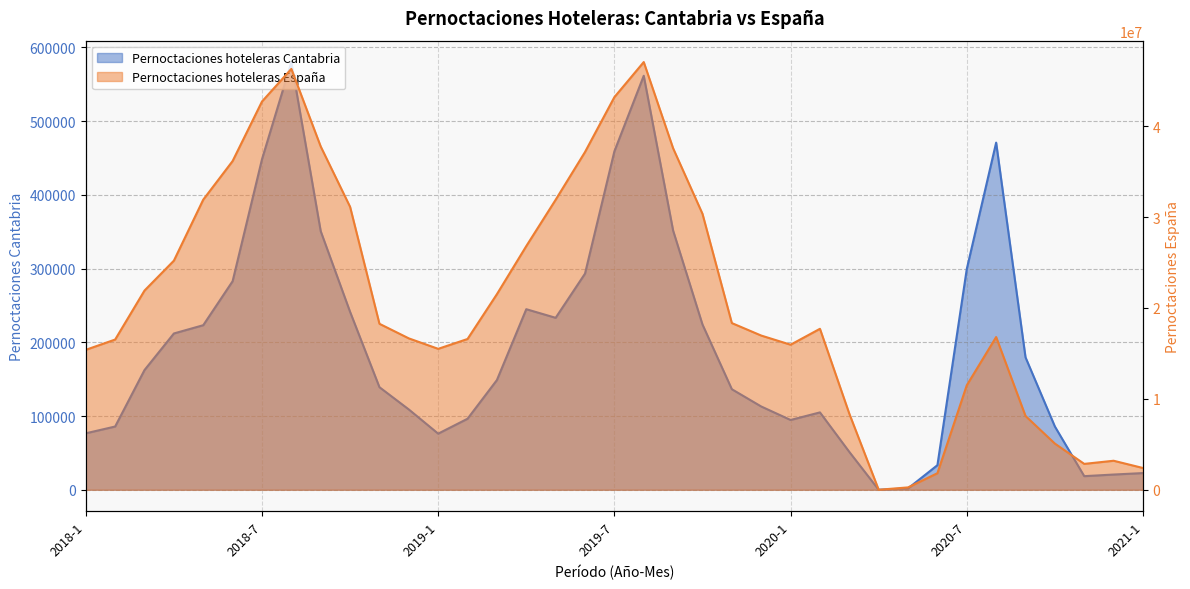

Reading left to right, what are all the values shown in this chart?

Pernoctaciones hoteleras Cantabria: 2018-1=76543	2018-2=85751	2018-3=162350	2018-4=211930	2018-5=223145	2018-6=282793	2018-7=448127	2018-8=579992	2018-9=350624	2018-10=241267	2018-11=139073	2018-12=108884	2019-1=76086	2019-2=96301	2019-3=148784	2019-4=244848	2019-5=233175	2019-6=293090	2019-7=458883	2019-8=561389	2019-9=351448	2019-10=224094	2019-11=136330	2019-12=112917	2020-1=94631	2020-2=104898	2020-3=51340	2020-4=0	2020-5=1845	2020-6=33324	2020-7=299345	2020-8=470755	2020-9=179610	2020-10=85786	2020-11=18444	2020-12=20636	2021-1=22620
Pernoctaciones hoteleras España: 2018-1=15395882	2018-2=16527859	2018-3=21918931	2018-4=25207350	2018-5=31921157	2018-6=36168465	2018-7=42717096	2018-8=46306240	2018-9=37768667	2018-10=31132356	2018-11=18261076	2018-12=16655848	2019-1=15506154	2019-2=16589486	2019-3=21520914	2019-4=26808982	2019-5=31905788	2019-6=37163185	2019-7=43199530	2019-8=47059511	2019-9=37572668	2019-10=30363238	2019-11=18339394	2019-12=16966744	2020-1=15959217	2020-2=17710222	2020-3=8369465	2020-4=0	2020-5=259217	2020-6=1820455	2020-7=11496862	2020-8=16802742	2020-9=8118654	2020-10=5080538	2020-11=2846369	2020-12=3191715	2021-1=2393440